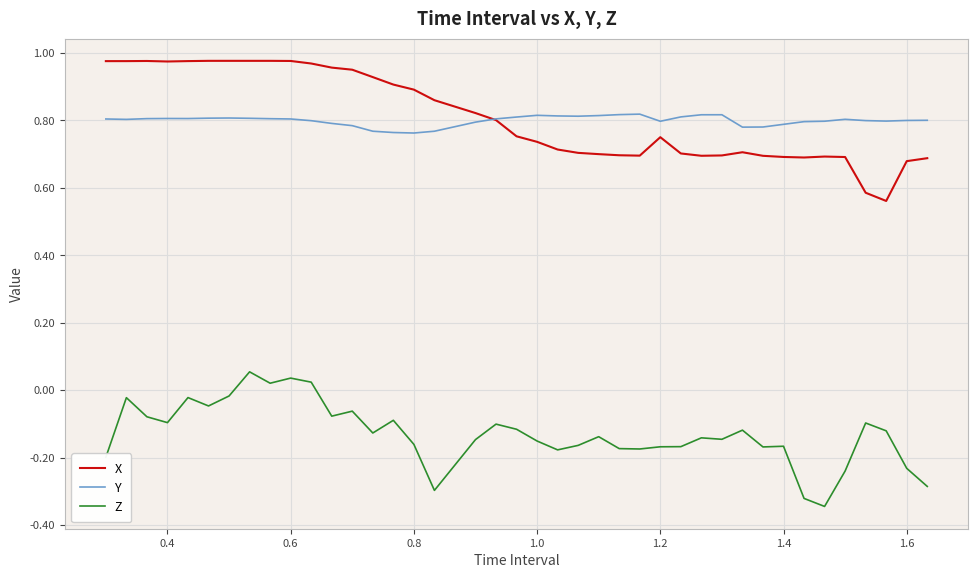

Does the chart display data point markers on the line(s)?

No